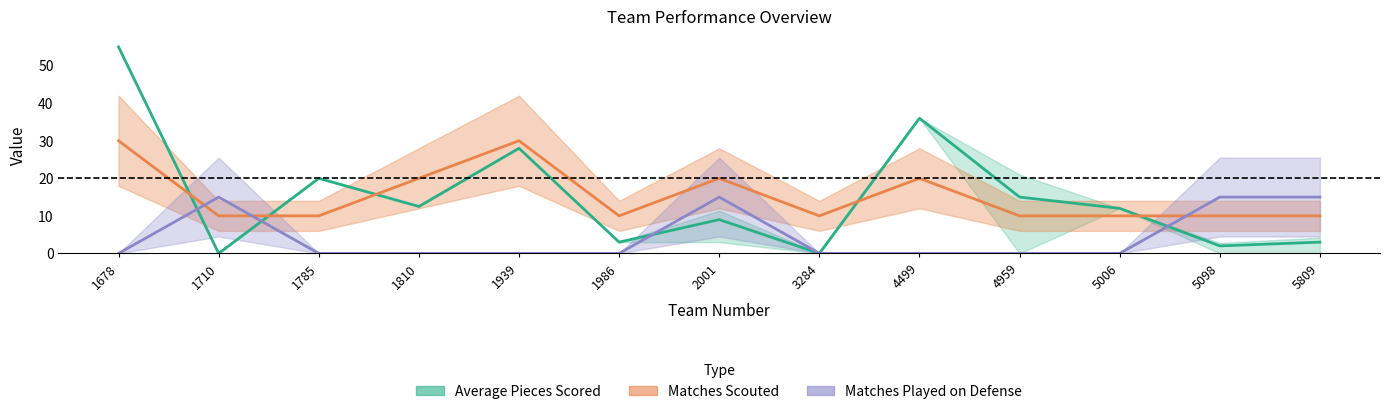

What is the sum of all Average Pieces Scored values?

195.5